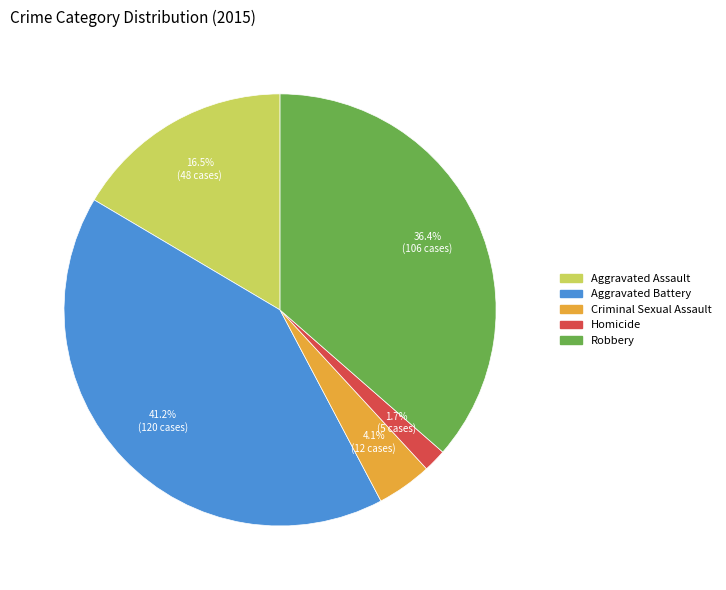

To the nearest percent, what portion does Homicide represent?

2%